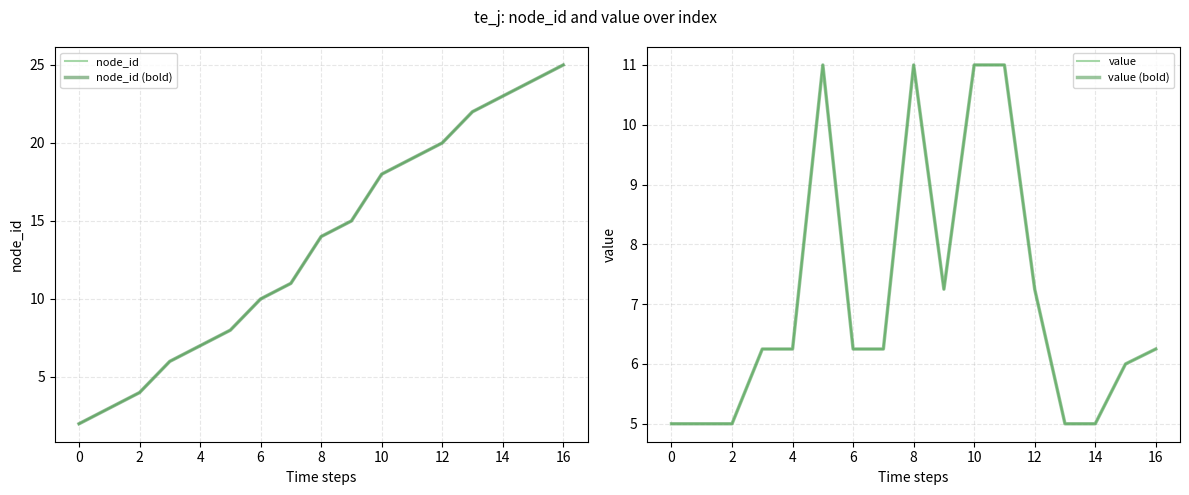

What is the spread (max minus min) of values at 15?

18.0